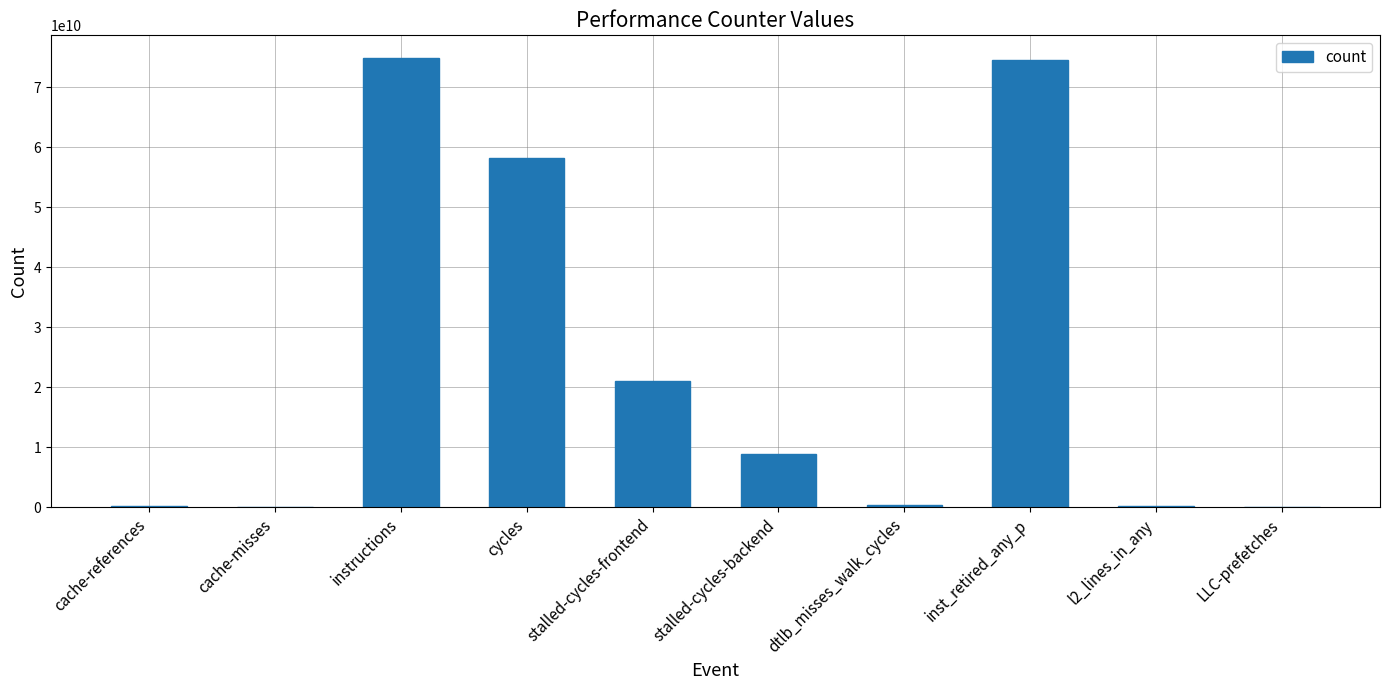

What is the greatest value displayed?

74880499833